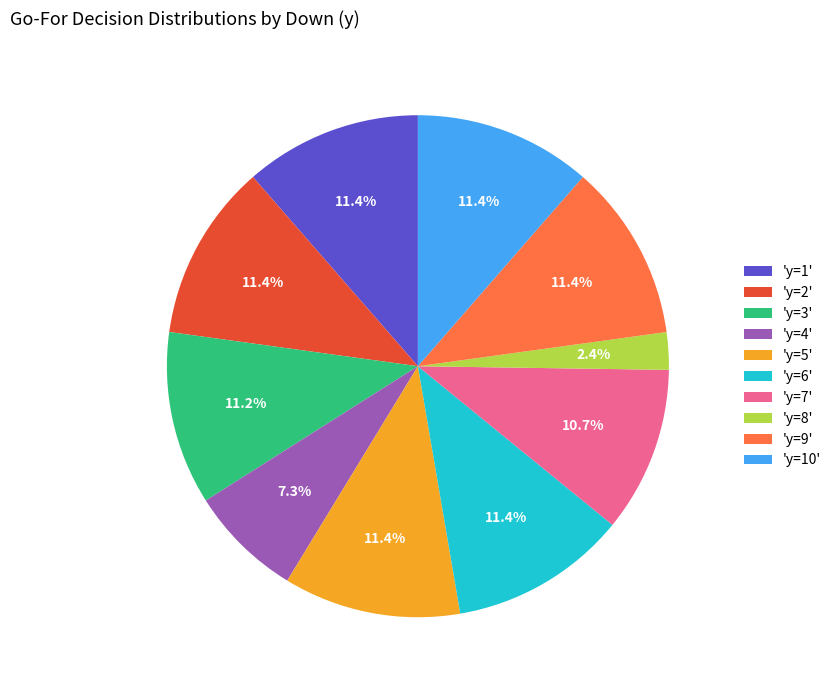

To the nearest percent, what is the difference between the largest and smallest slice percentages?

9%